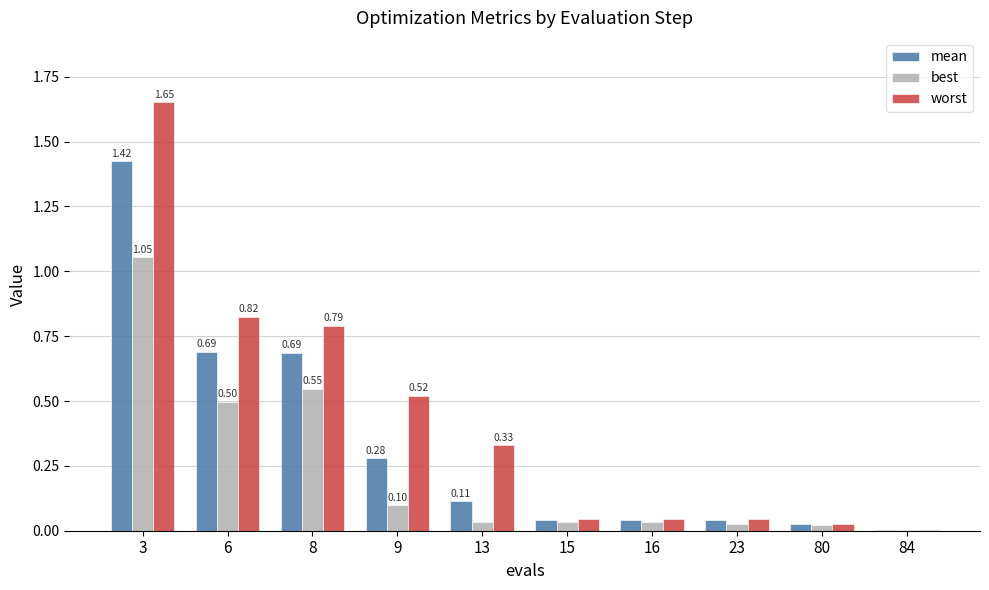

At which category is the sum across all series the highest?

3